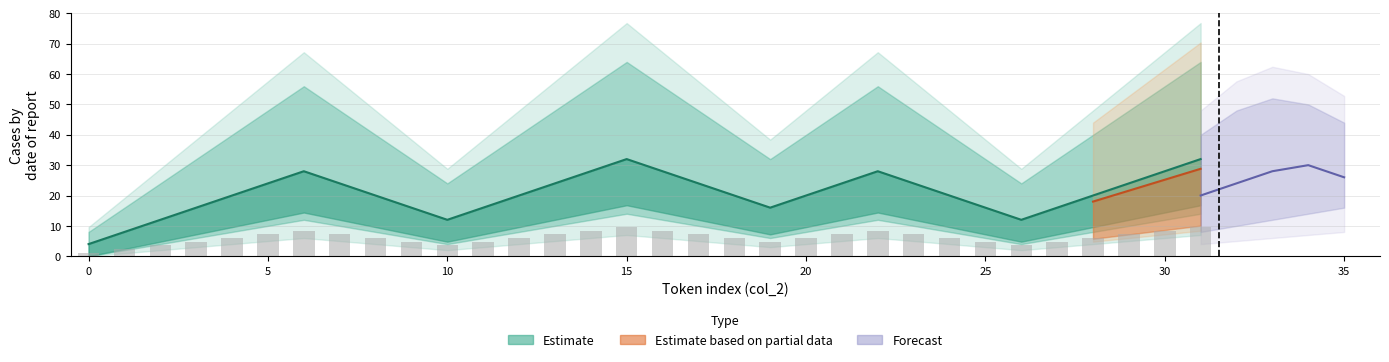

Reading left to right, what are all the values shown in this chart?

Estimate_low: 0=4.0	1=8.0	2=12.0	3=16.0	4=20.0	5=24.0	6=28.0	7=24.0	8=20.0	9=16.0	10=12.0	11=16.0	12=20.0	13=24.0	14=28.0	15=32.0	16=28.0	17=24.0	18=20.0	19=16.0	20=20.0	21=24.0	22=28.0	23=24.0	24=20.0	25=16.0	26=12.0	27=16.0	28=20.0	29=24.0	30=28.0	31=32.0
Estimate_mid: 0=1.2	1=2.4	2=3.6	3=4.8	4=6.0	5=7.2	6=8.4	7=7.2	8=6.0	9=4.8	10=3.6	11=4.8	12=6.0	13=7.2	14=8.4	15=9.6	16=8.4	17=7.2	18=6.0	19=4.8	20=6.0	21=7.2	22=8.4	23=7.2	24=6.0	25=4.8	26=3.6	27=4.8	28=6.0	29=7.2	30=8.4	31=9.6